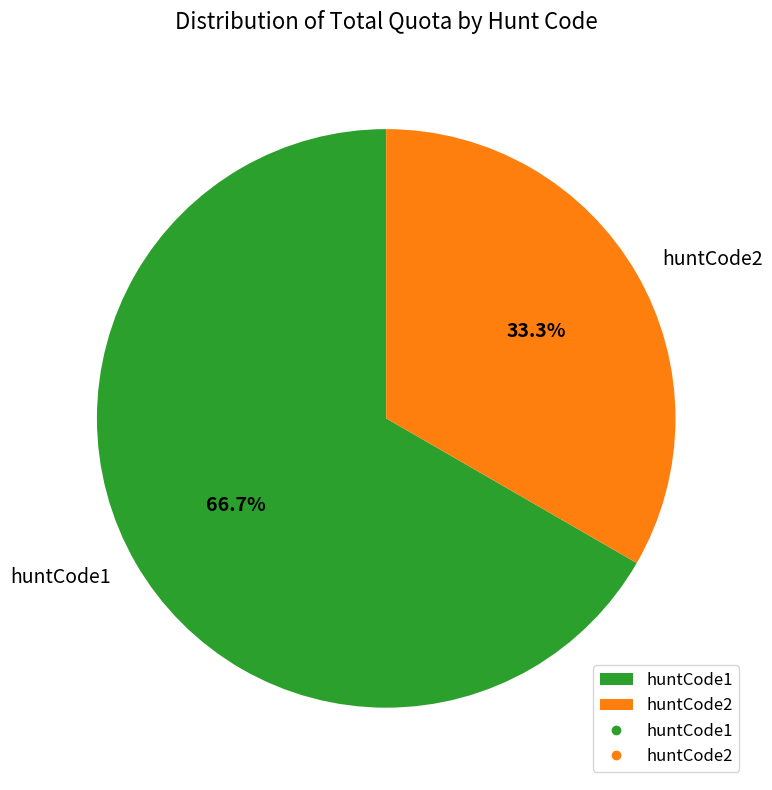

To the nearest percent, what is the combined percentage of huntCode1 and huntCode2?

100%